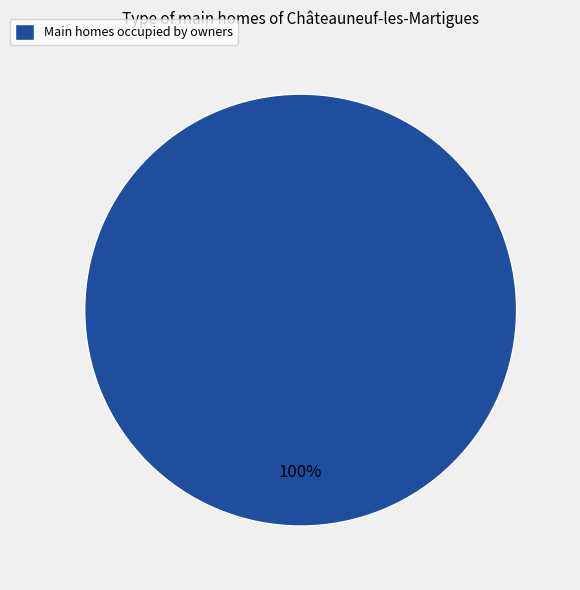

How many segments does this pie chart have?

1